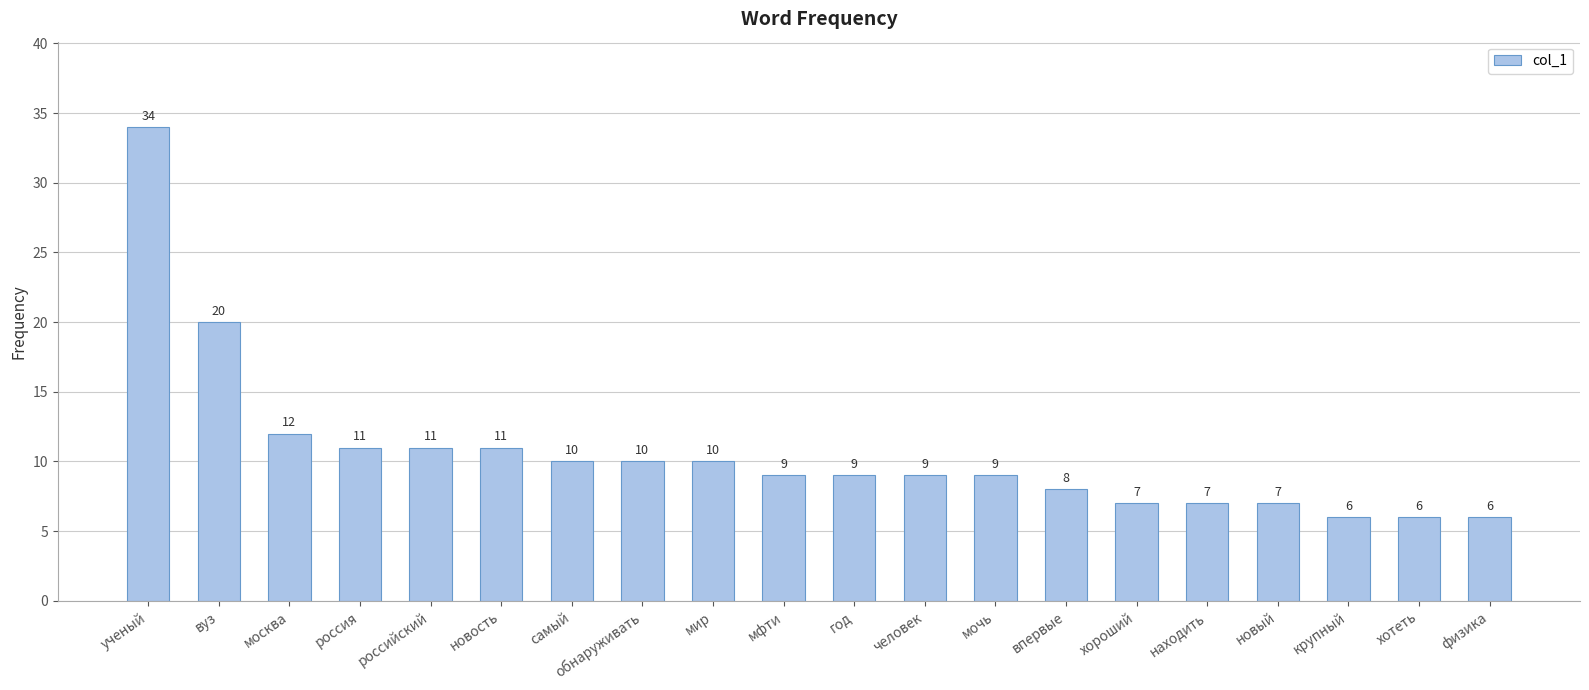

What is the approximate value at самый, to the nearest 5?

10